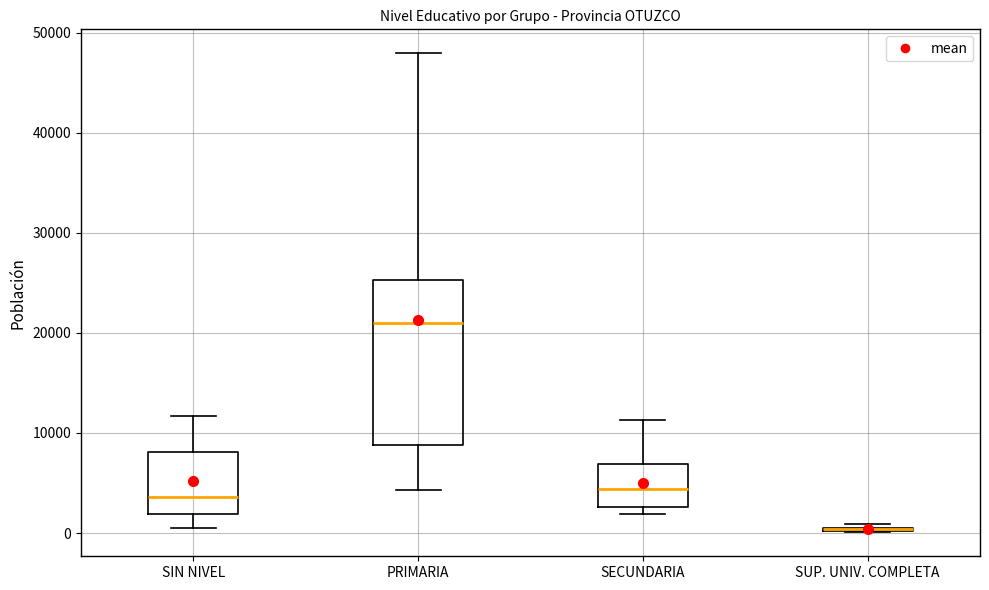

Comparing the boxes themselves (not the whiskers), which one is the tallest?

PRIMARIA